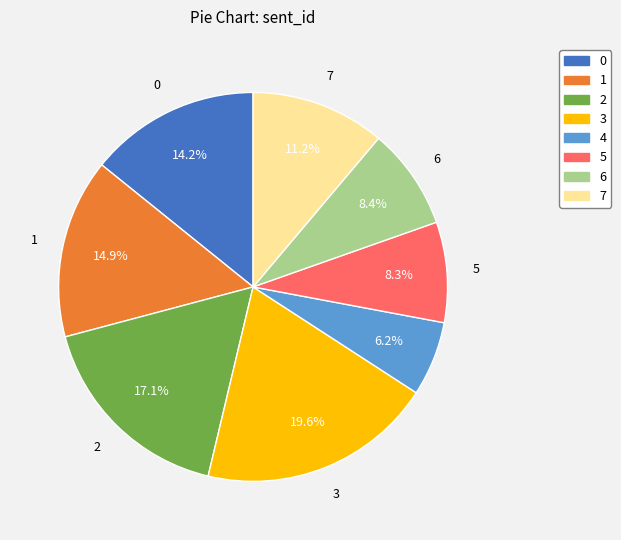

Is it true that 5 is 8% of the pie?

True